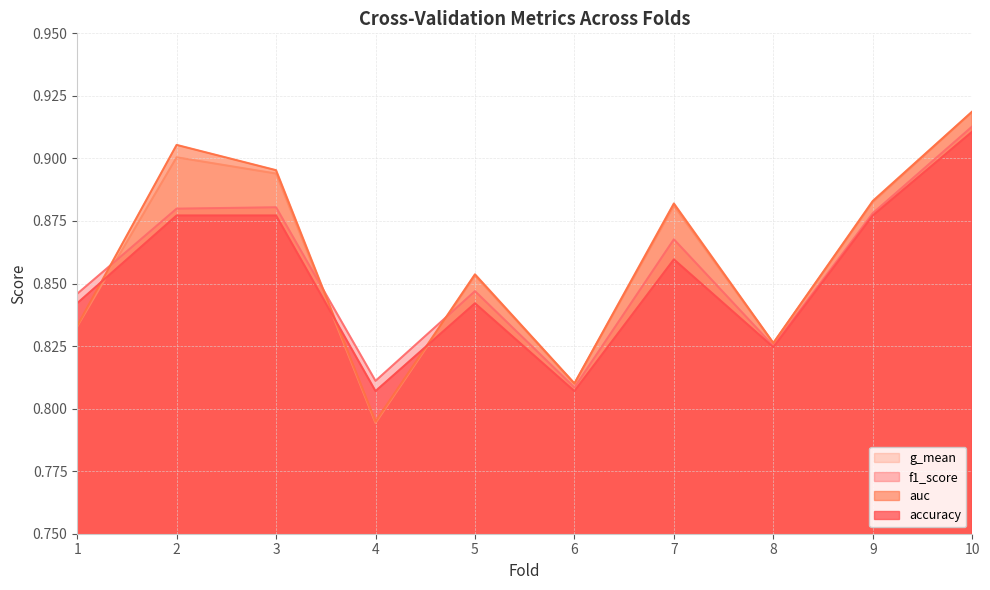

What is the total value across all series at 10?

3.7